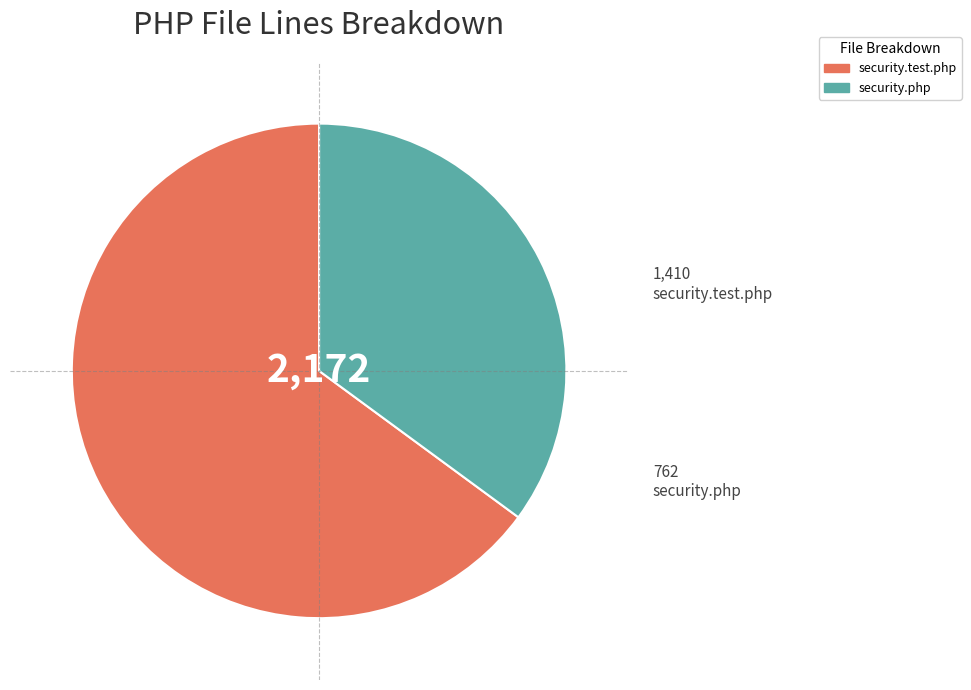

What is the majority slice?

security.test.php